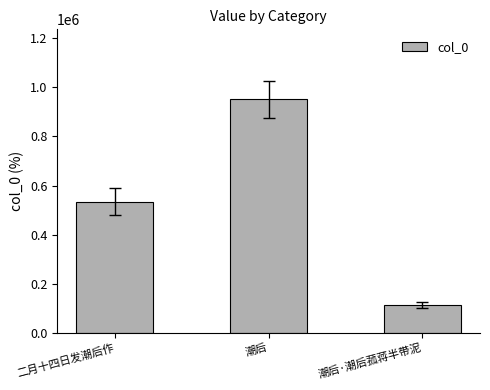

Rank the categories by value from highest to lowest.

潮后, 二月十四日发潮后作, 潮后·潮后菰蒋半带泥